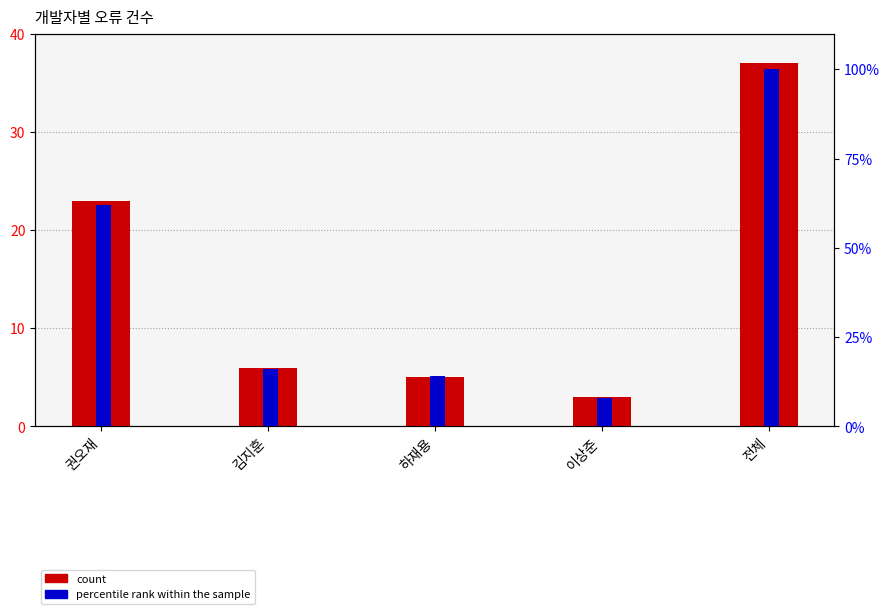

Which category has the lowest value in the percentile rank within the sample series?

이상준